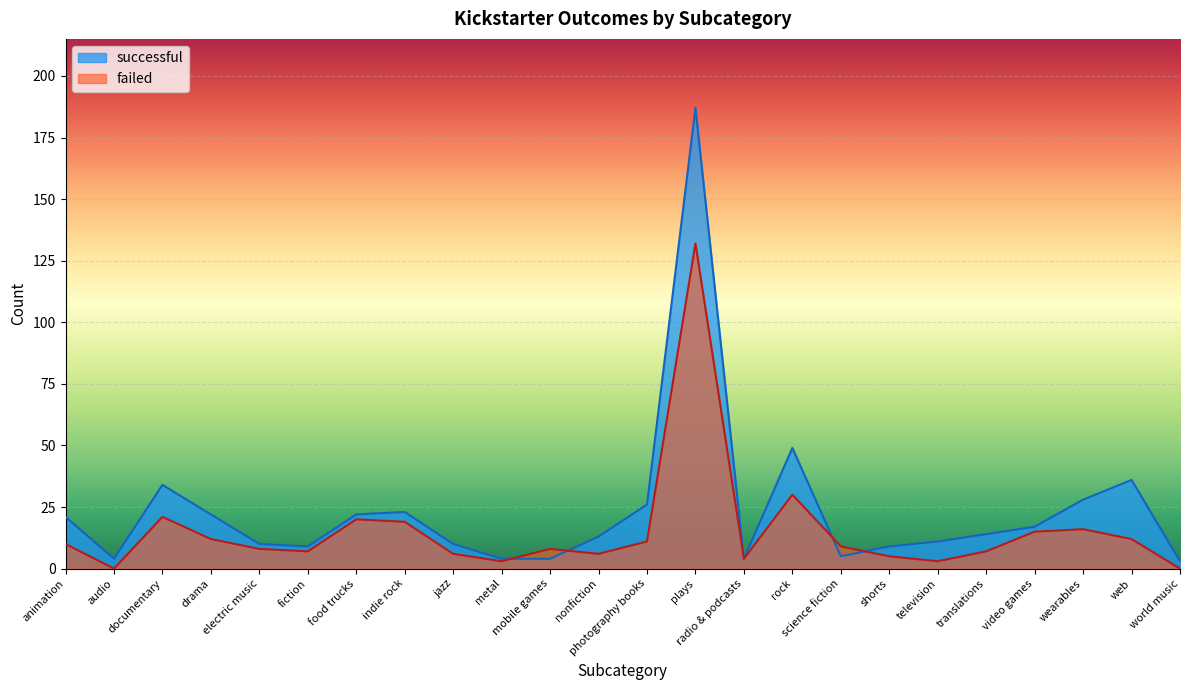

Which series ends up on top after the final intersection of failed and successful?

successful